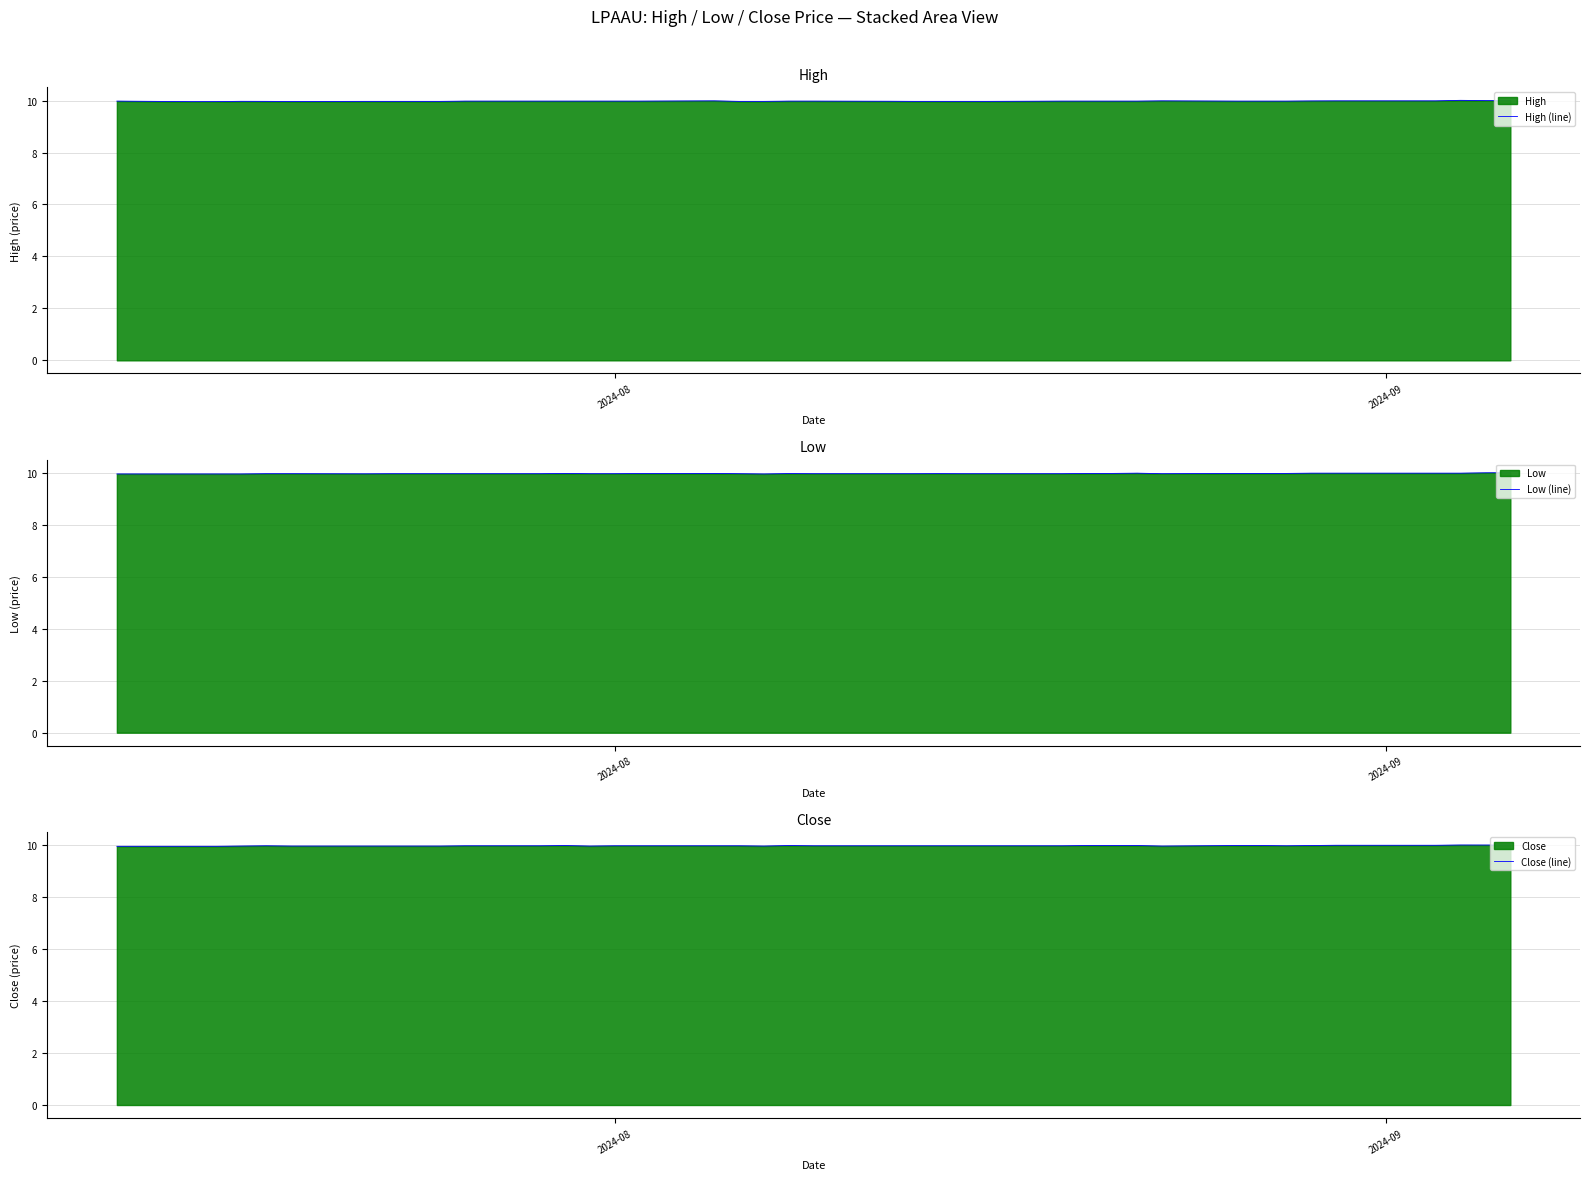

What is the lowest value of the High (line) series?

10.0